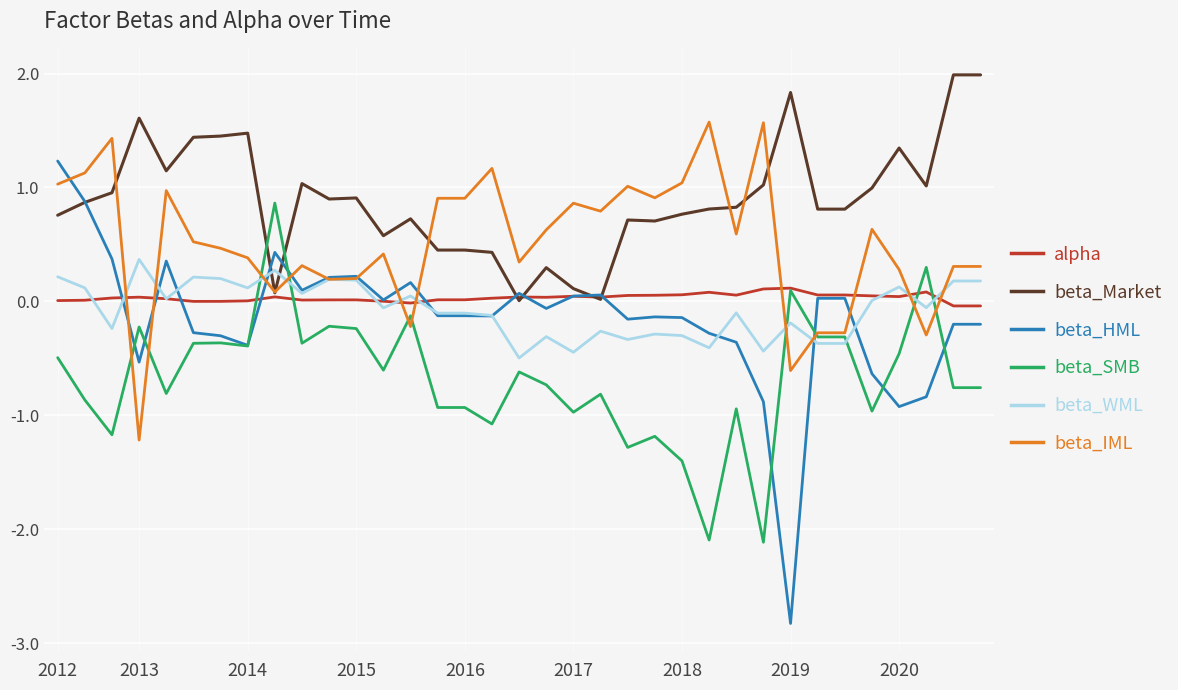

What are all the series names shown in the legend?

alpha, beta_Market, beta_HML, beta_SMB, beta_WML, beta_IML